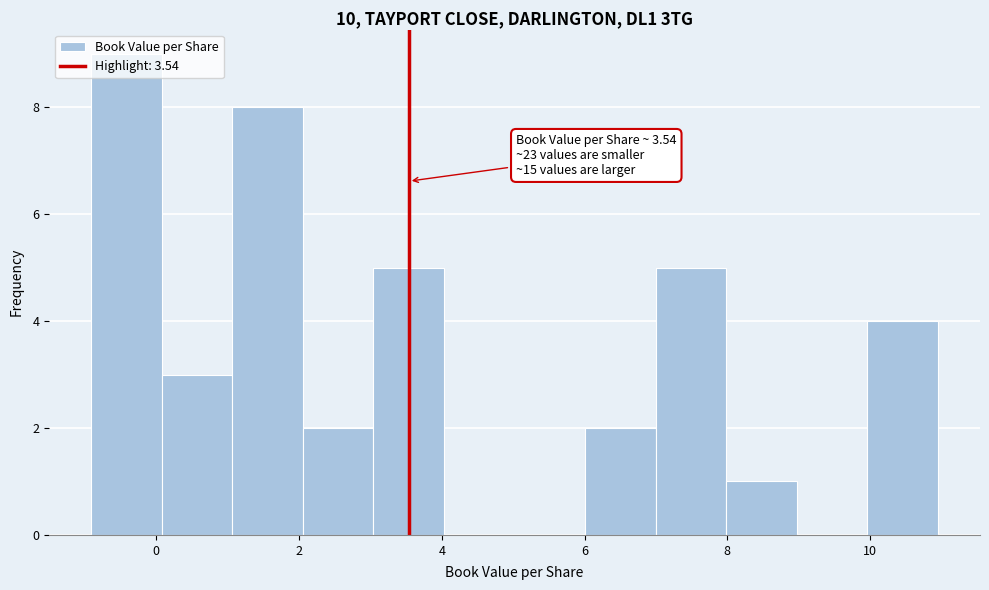

Over which range of the x-axis is the bar tallest?

-1 to 0